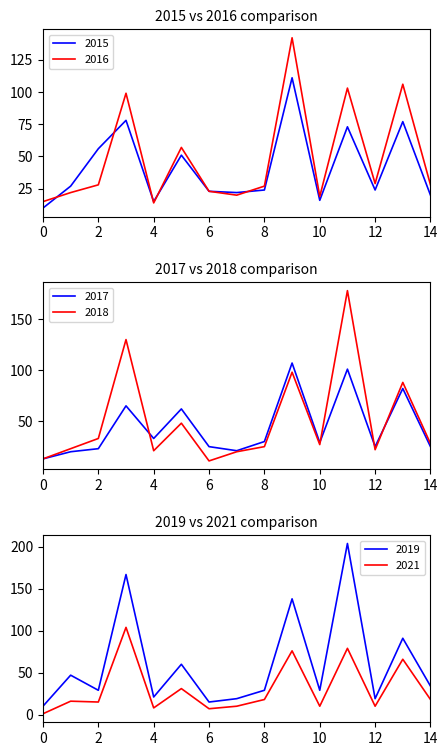

At which label is 2015 closest to 60?

2